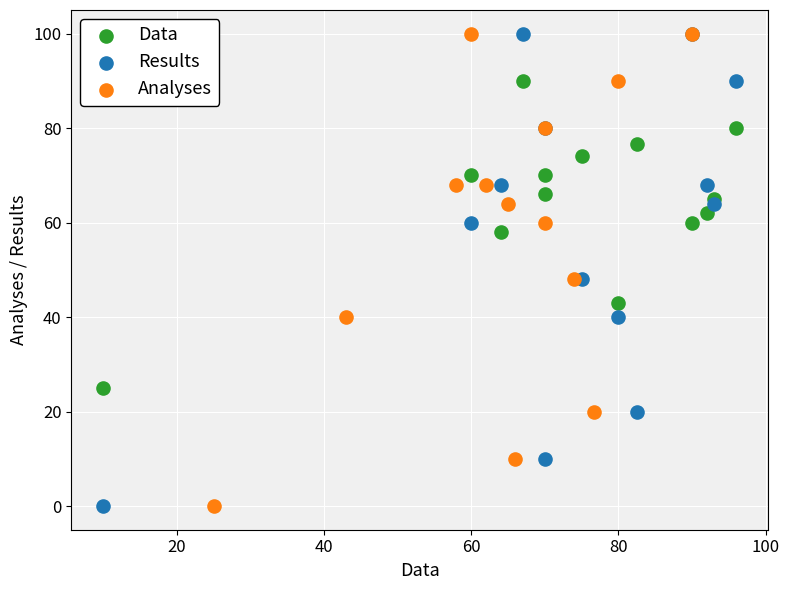

What are all the series names shown in the legend?

Data, Results, Analyses